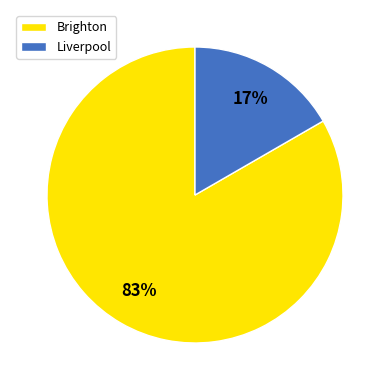

What percentage is the Brighton slice, to the nearest percent?

83%